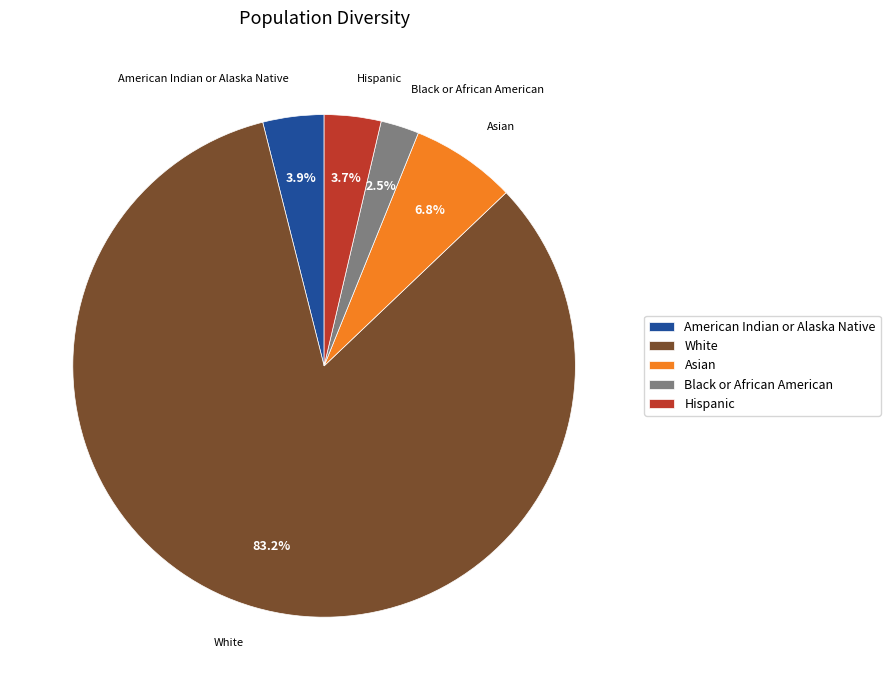

Which slice is the smallest?

Black or African American